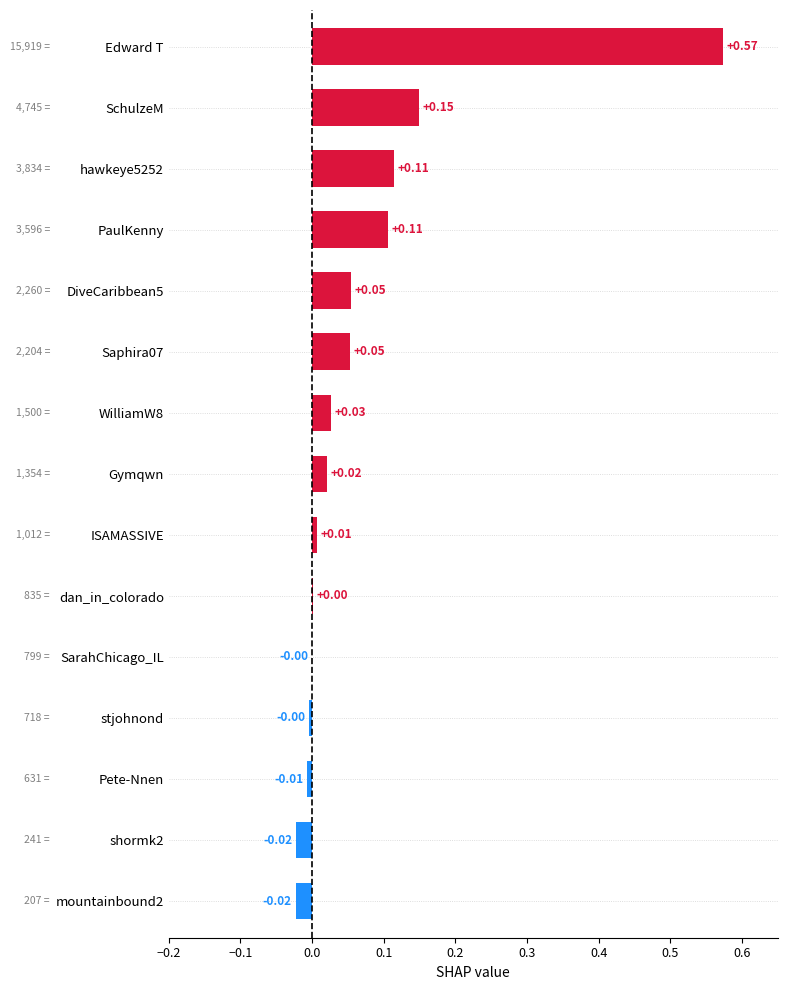

What is the change in value from shormk2 to SchulzeM?

+0.2